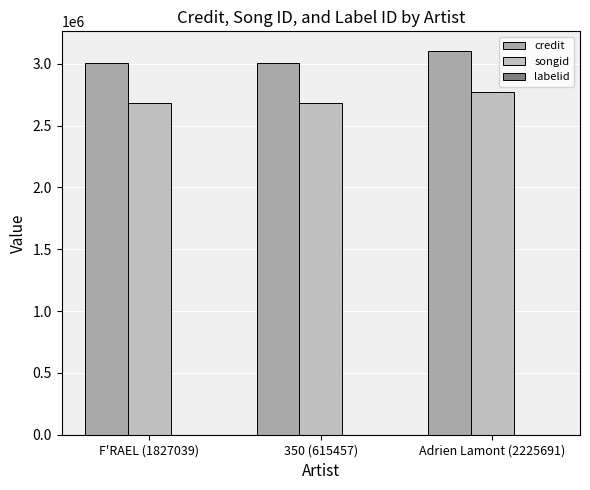

Rank the categories by songid value from highest to lowest.

Adrien Lamont (2225691), F'RAEL (1827039), 350 (615457)